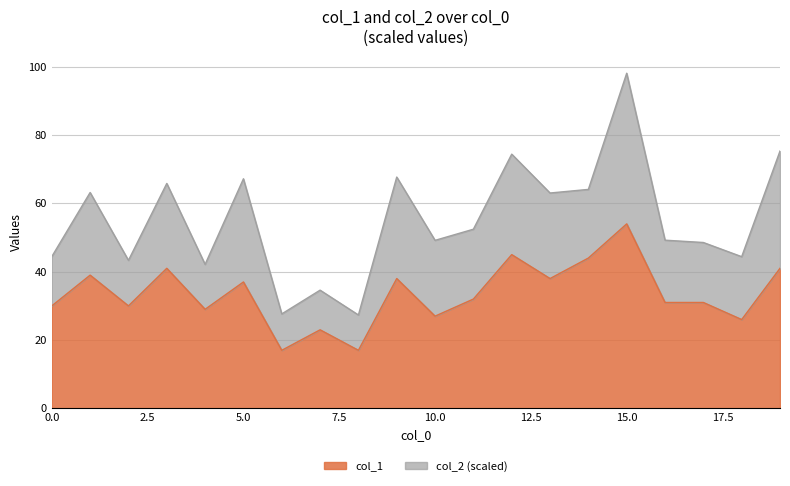

How many values are below 32?

10